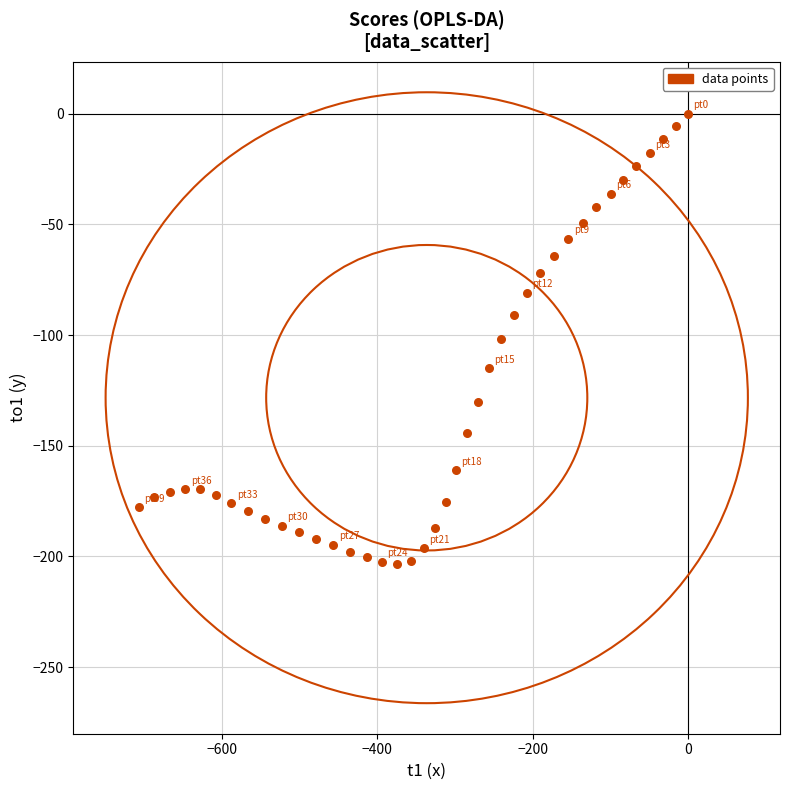

What is the range of X values (max minus min)?

707.5